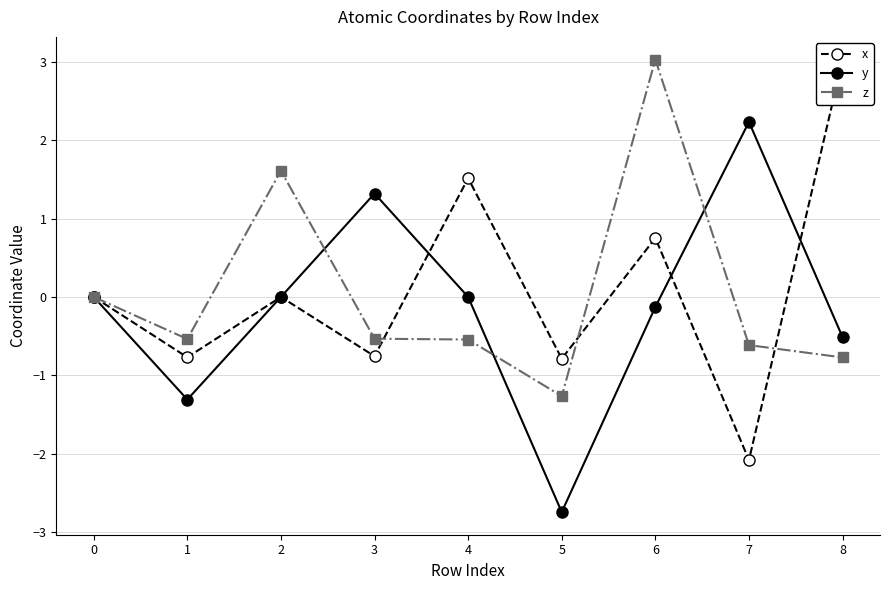

Is it true that z equals -0.5 at 8?

False